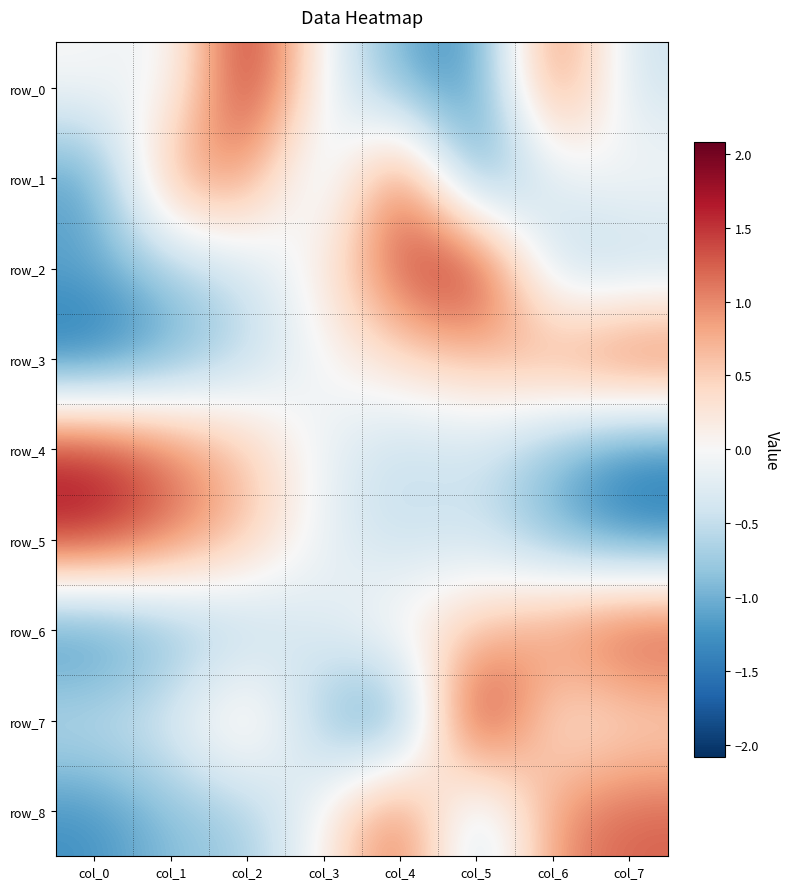

Which has a higher value, col_7 or col_4?

col_7